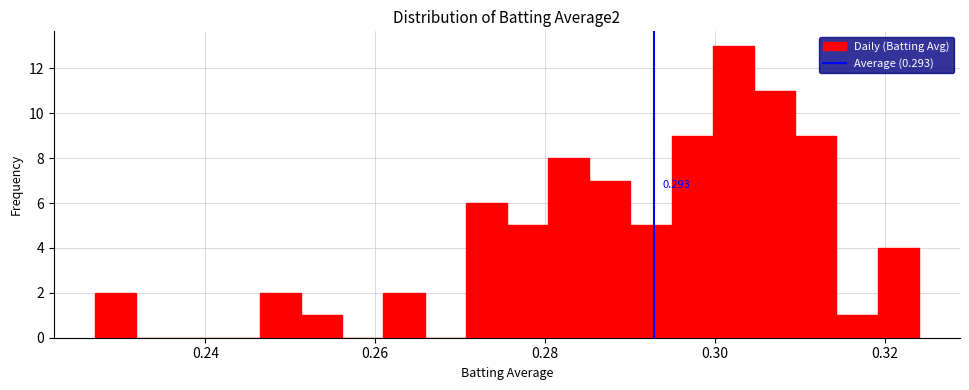

Around what value on the x-axis is the tallest bar? Give the approximate position of its centre, as read against the axis.

0.302